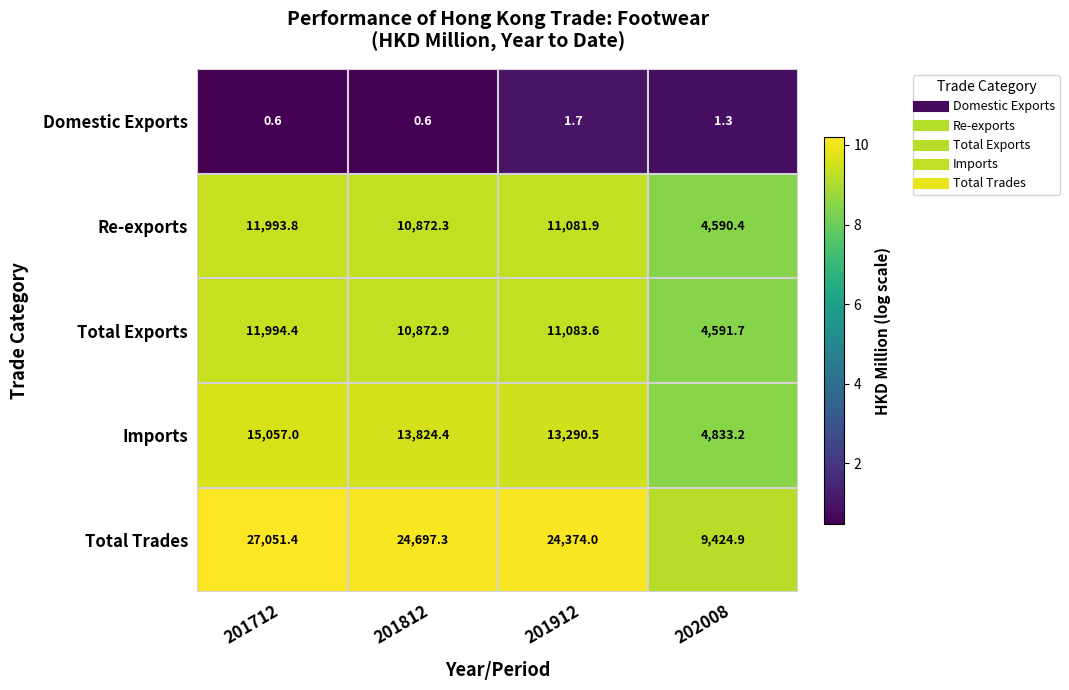

What is the sum of all Total Trades values?

85547.6